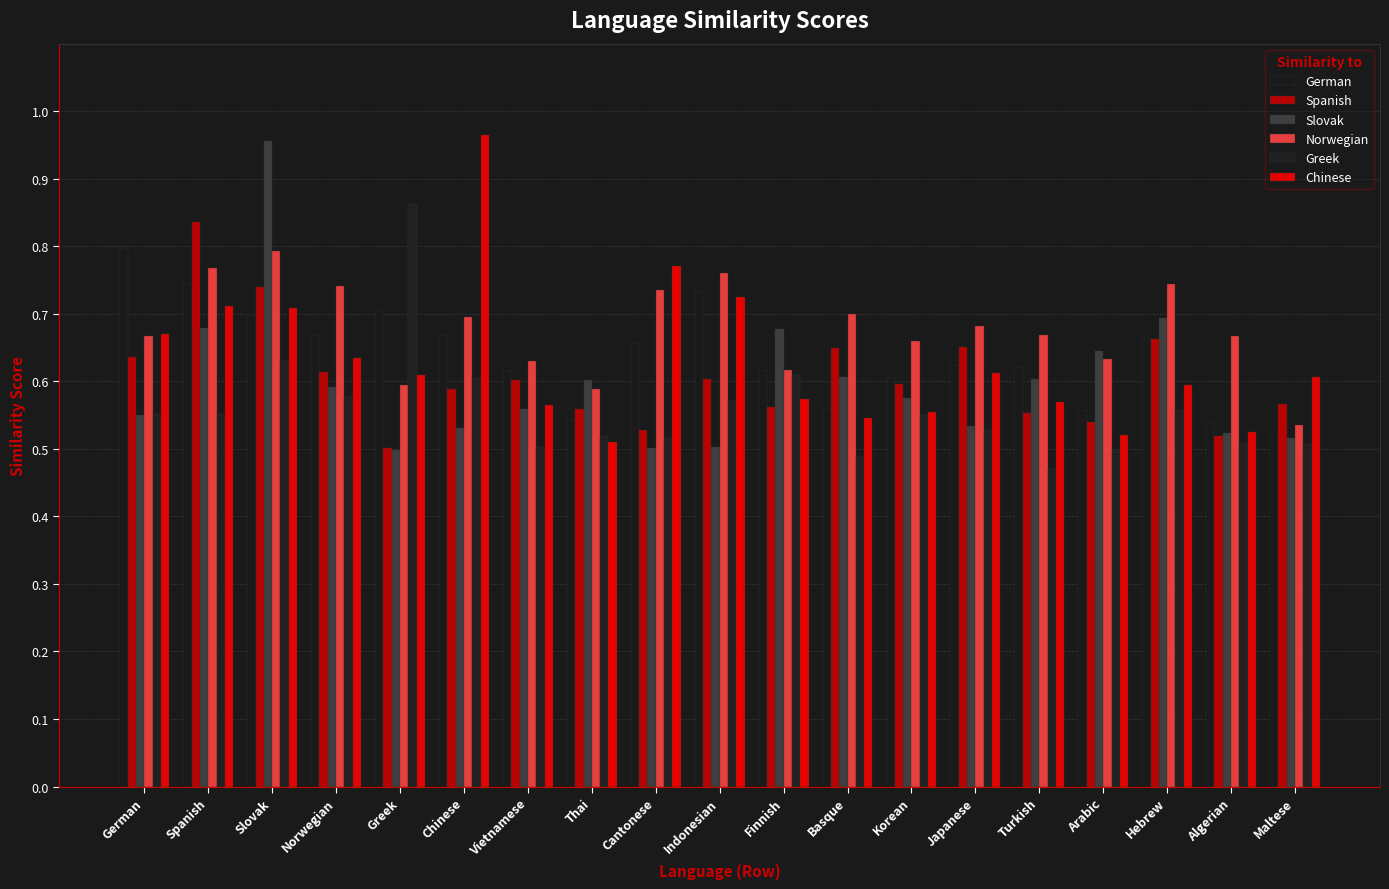

Is it true that Norwegian equals 0.6 at Thai?

True